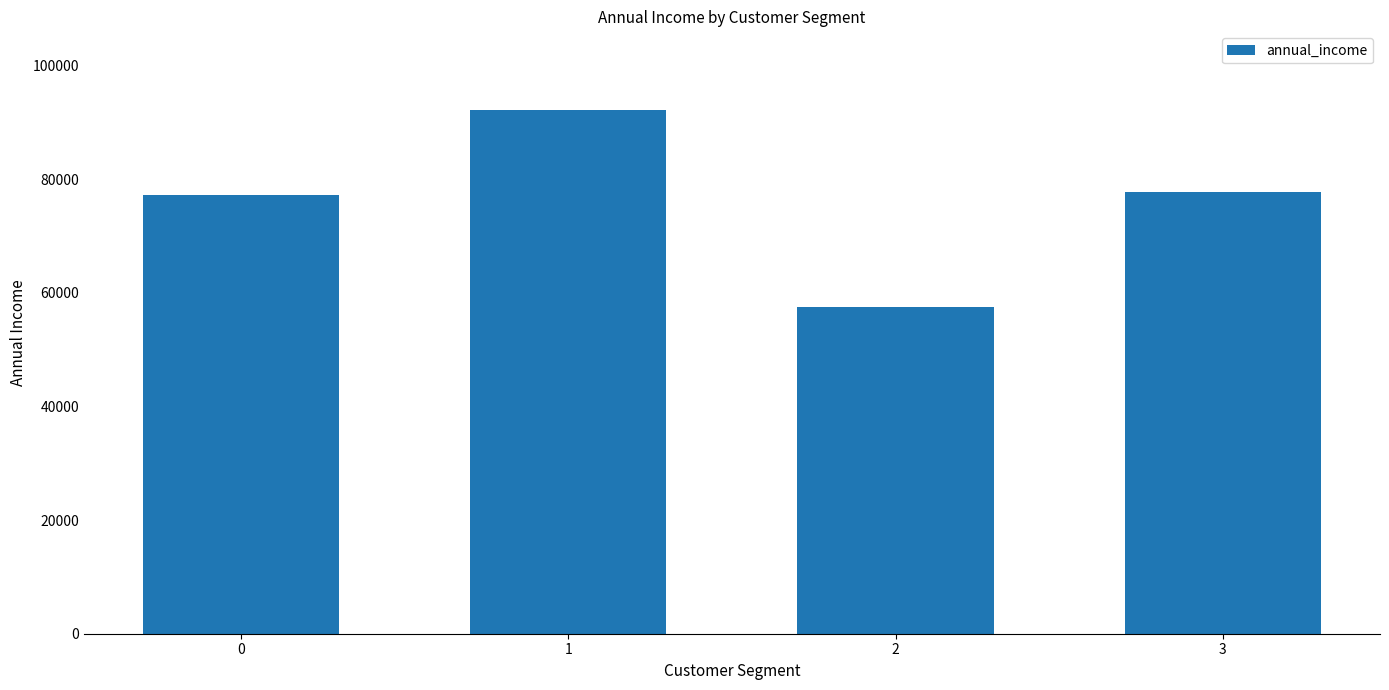

The chart shows a value of 57568.3 at 2. True or false?

True